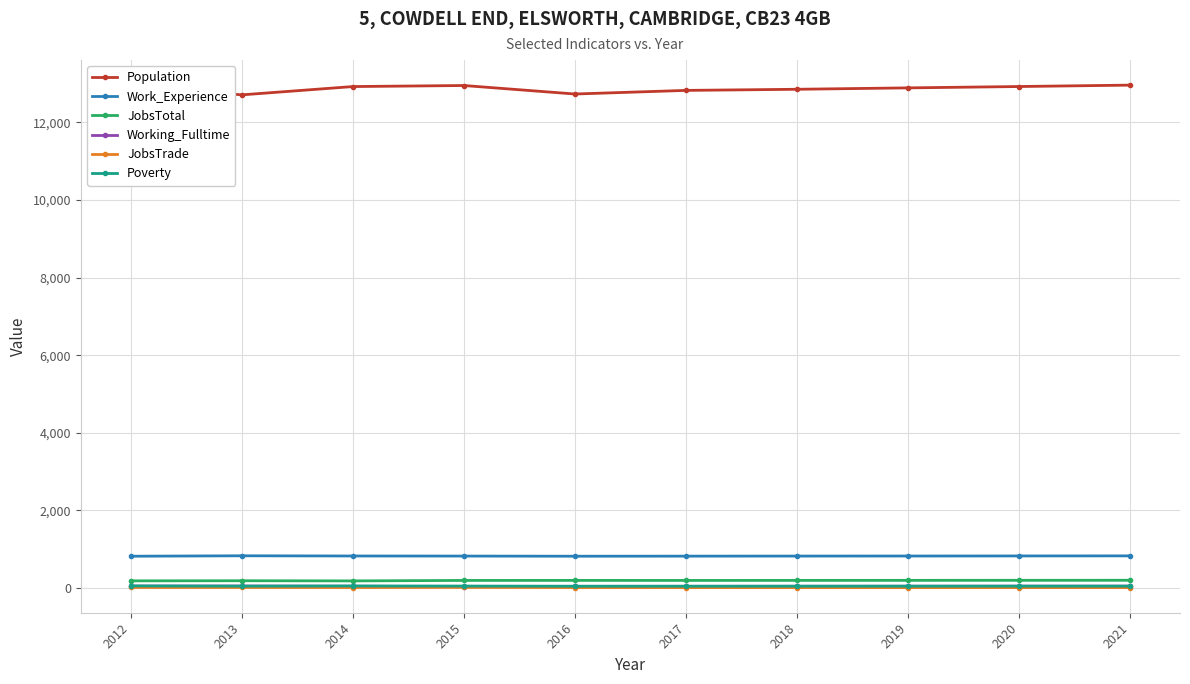

What is the sum of the JobsTrade values at 2013 and 2019?

26